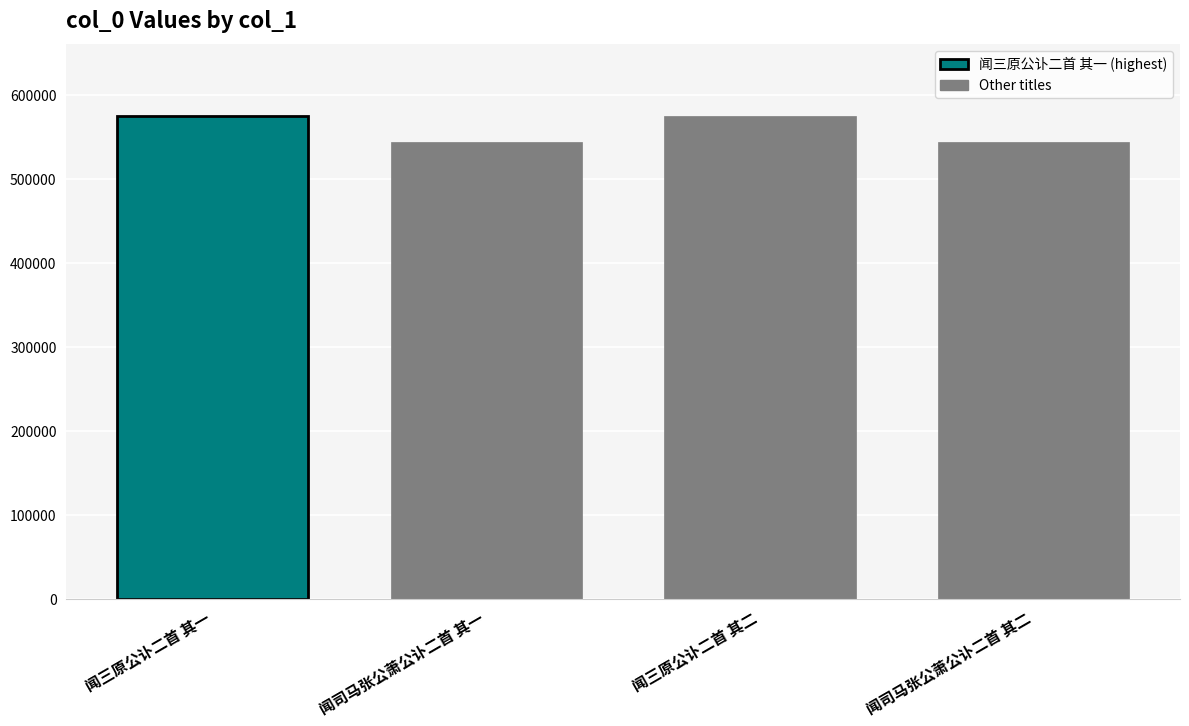

The value at 闻三原公讣二首 其一 is 574123. True or false?

True